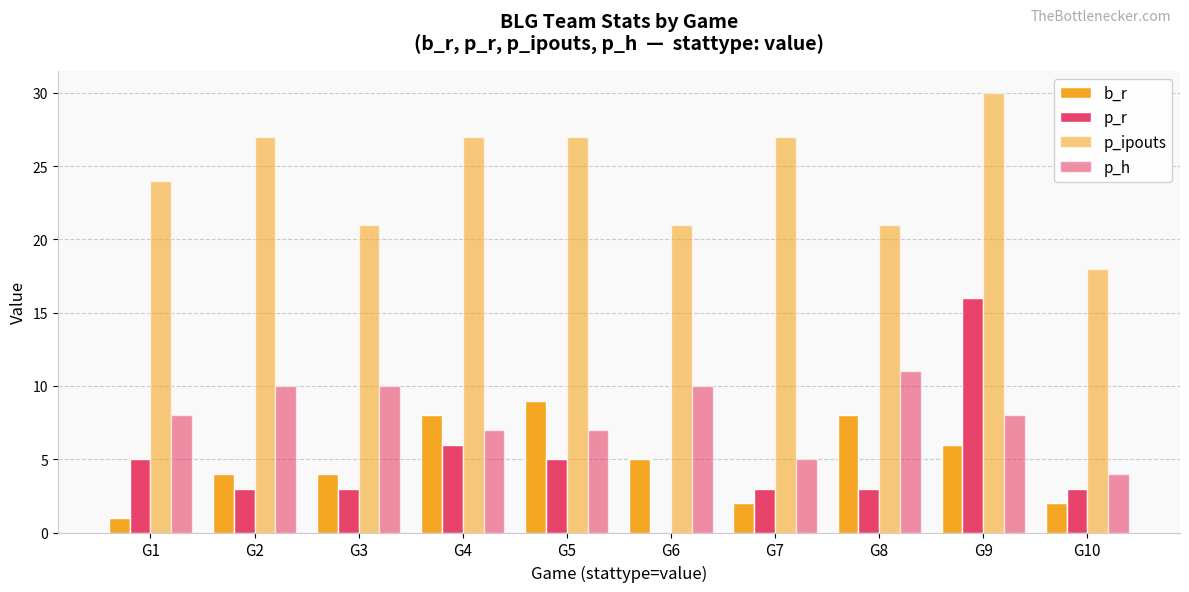

How many distinct data groups are displayed?

4